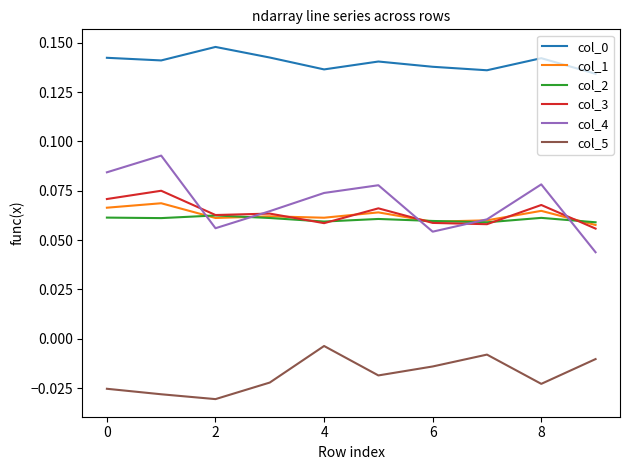

True or false: col_0 and col_2 intersect in this chart.

False